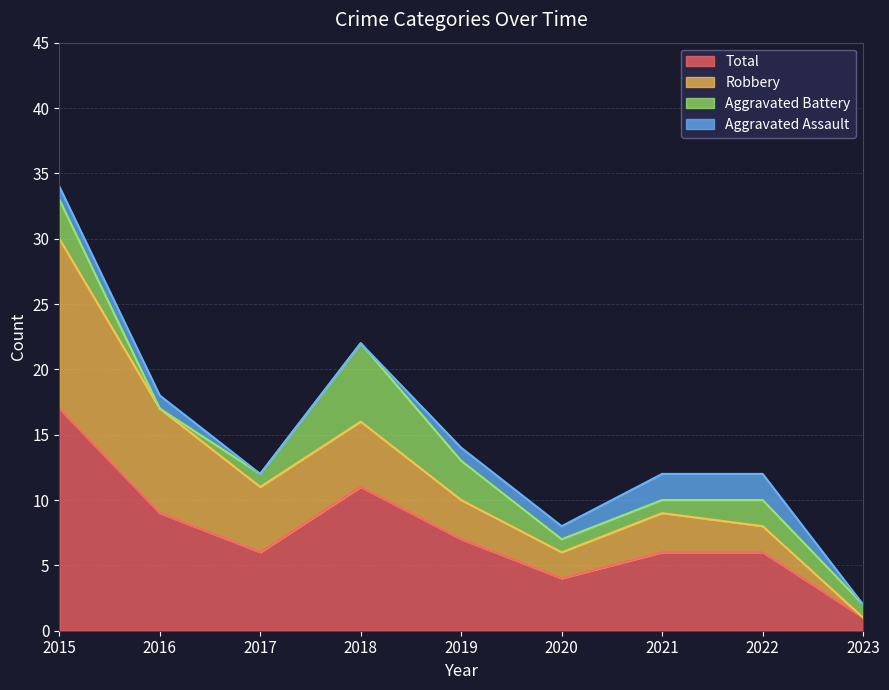

How many lines are shown in the chart?

4